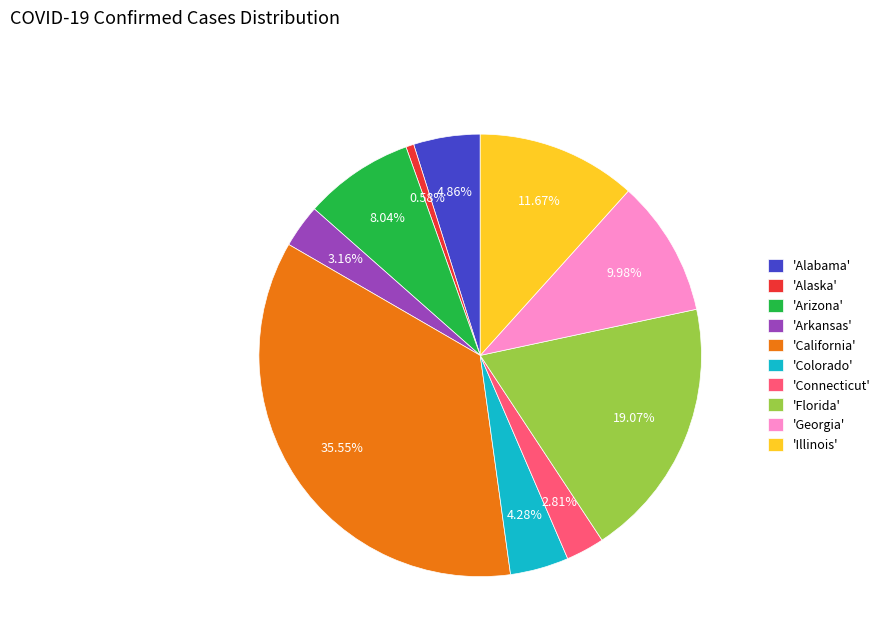

What is the smallest slice in the pie chart?

'Alaska'